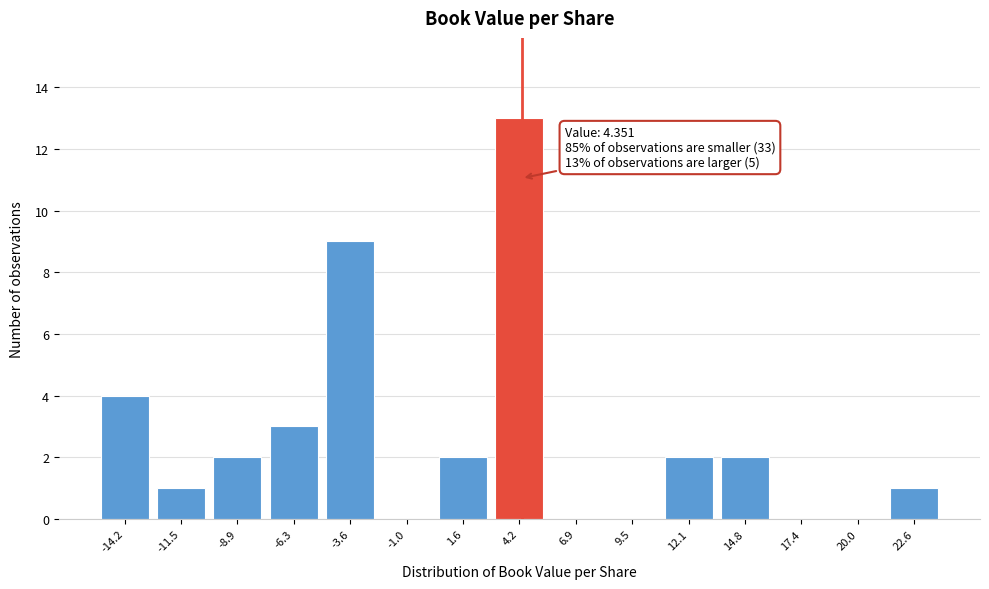

Which range on the x-axis has the tallest bar?

3.0 to 5.5